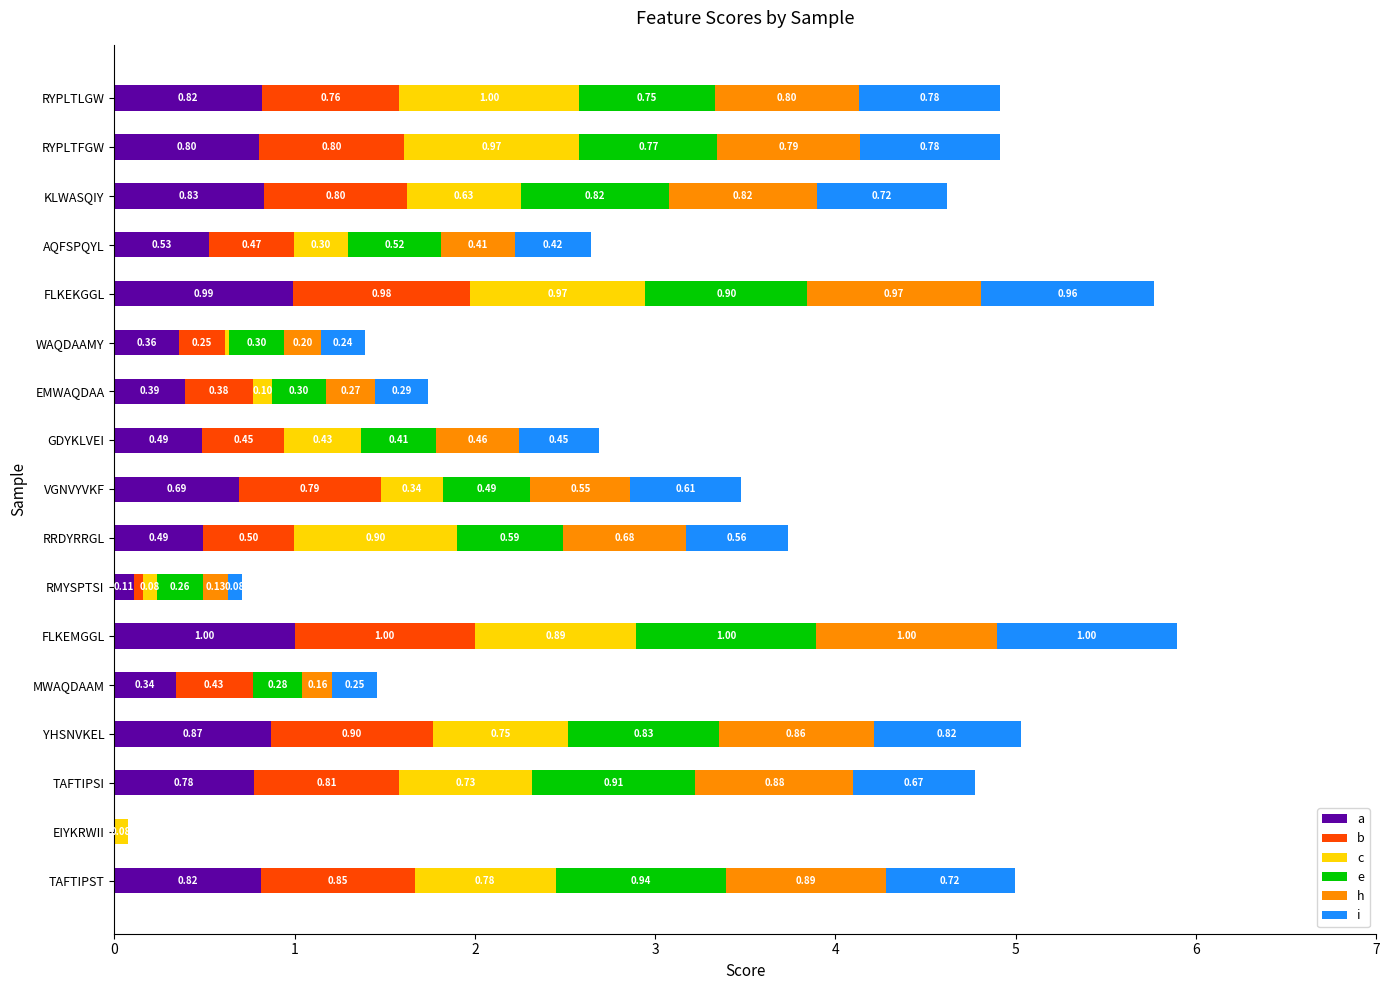

At which category is the sum across all series the highest?

FLKEMGGL